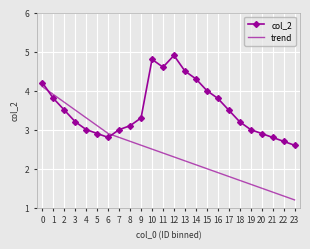

List the series in order of their peak value, lowest first.

trend, col_2